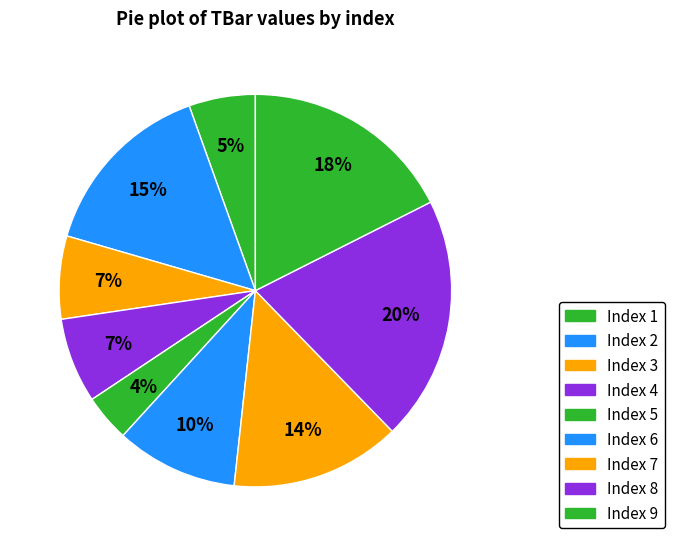

How many segments does this pie chart have?

9